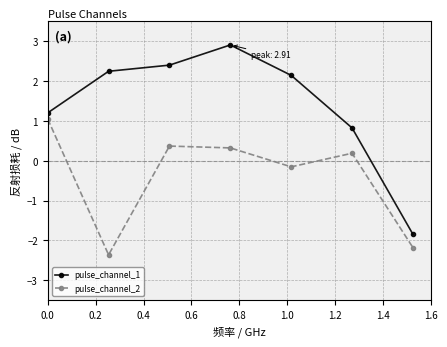

Which series has the widest spread of values?

pulse_channel_1